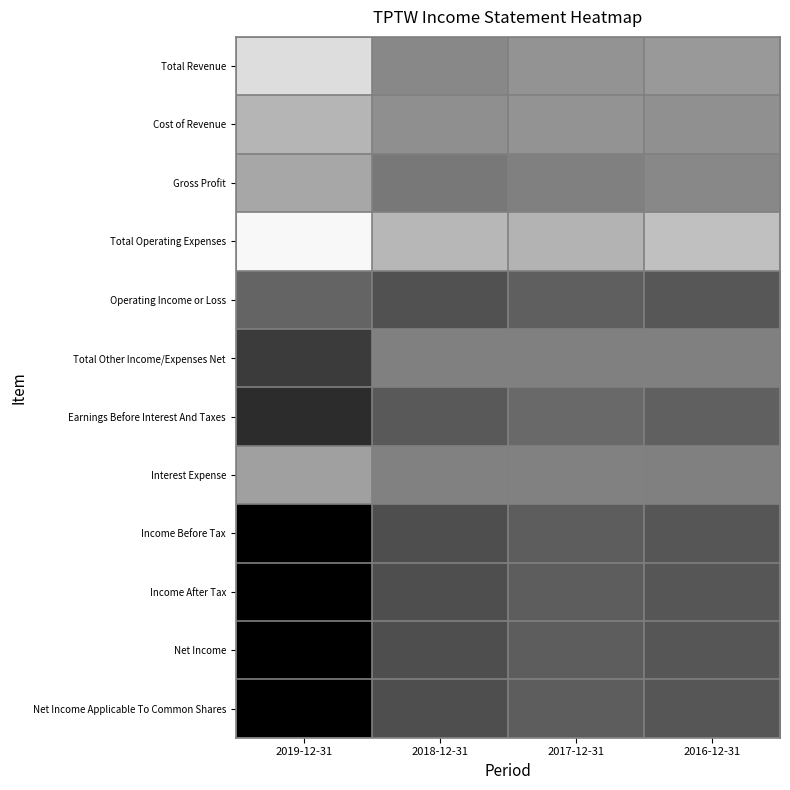

Which series has the largest total across all categories?

Total Operating Expenses